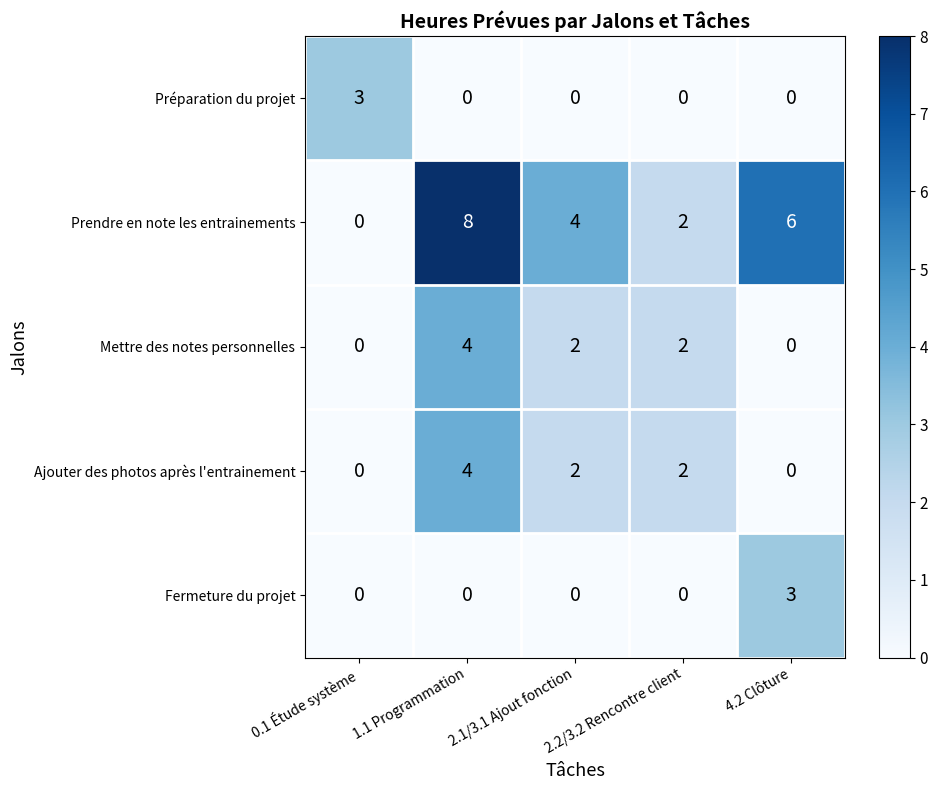

Is the value of Ajouter des photos après l'entrainement at 1.1 Programmation greater than the value of Prendre en note les entrainements at 4.2 Clôture?

No